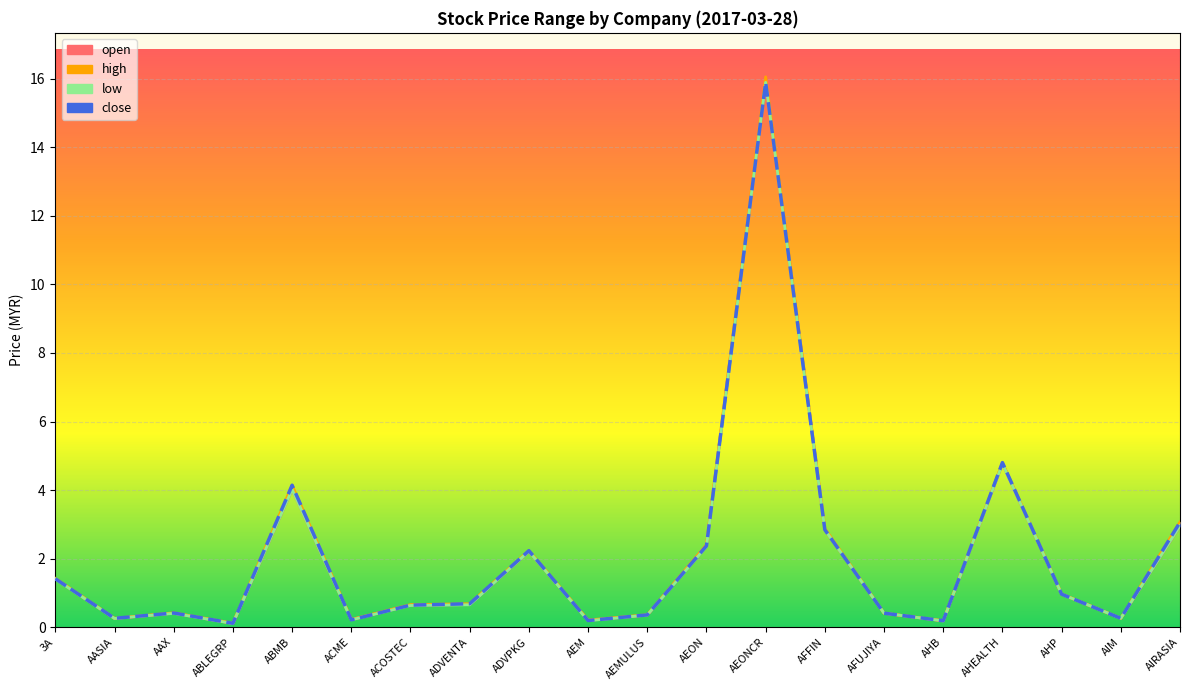

What is the average value of the high series?

2.1